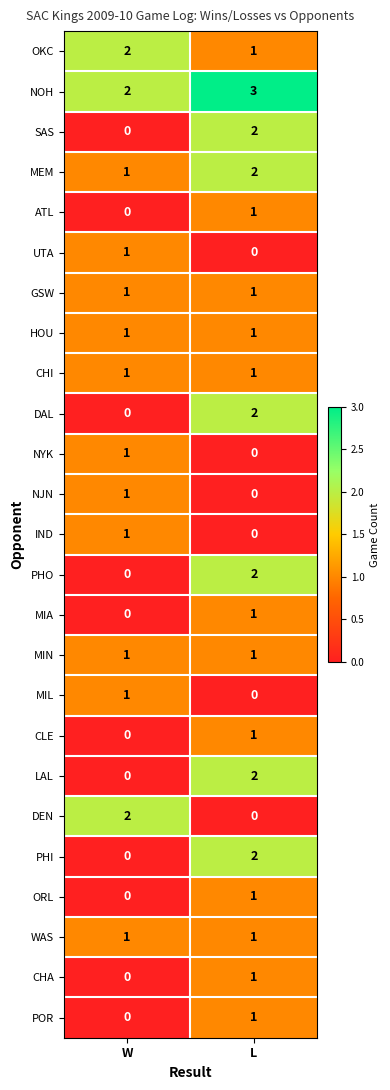

Which series has the largest total across all categories?

NOH